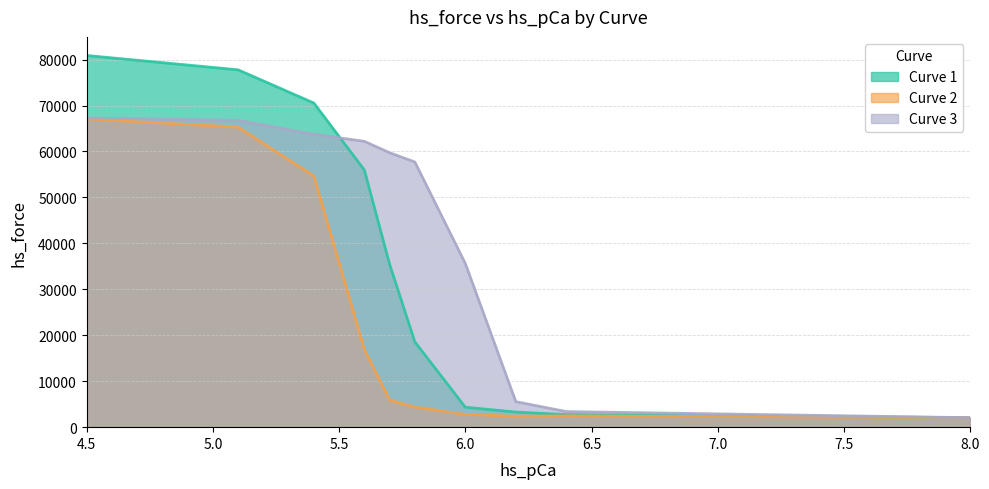

Which series has the largest total across all categories?

Curve 3